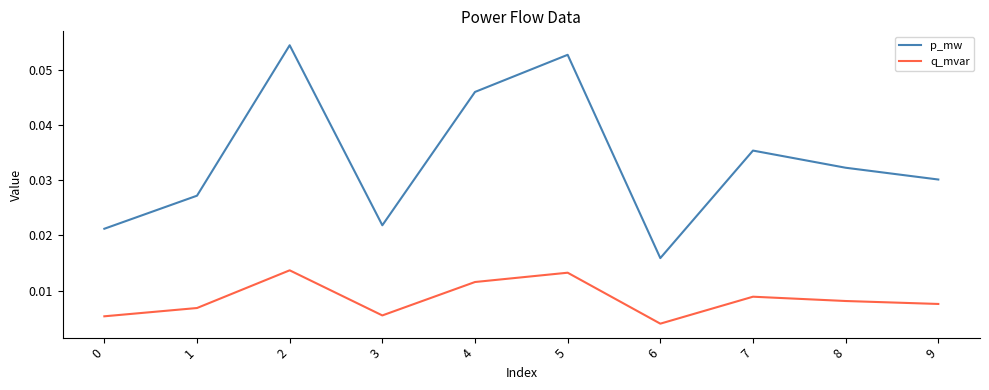

Which series has the largest range (max minus min)?

p_mw